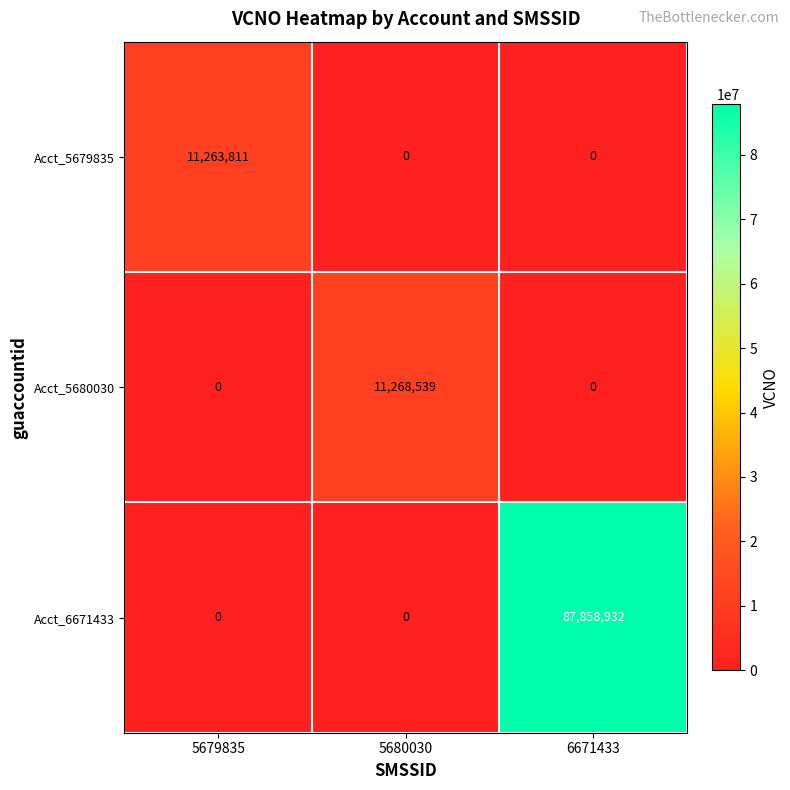

What is the maximum value shown in the chart?

87858932